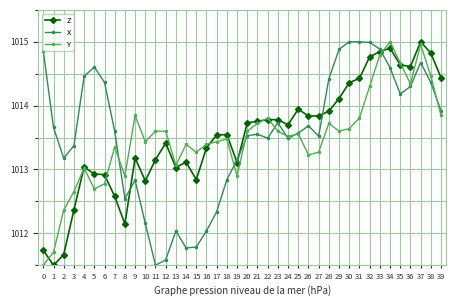

True or false: Y and X cross at least once.

True